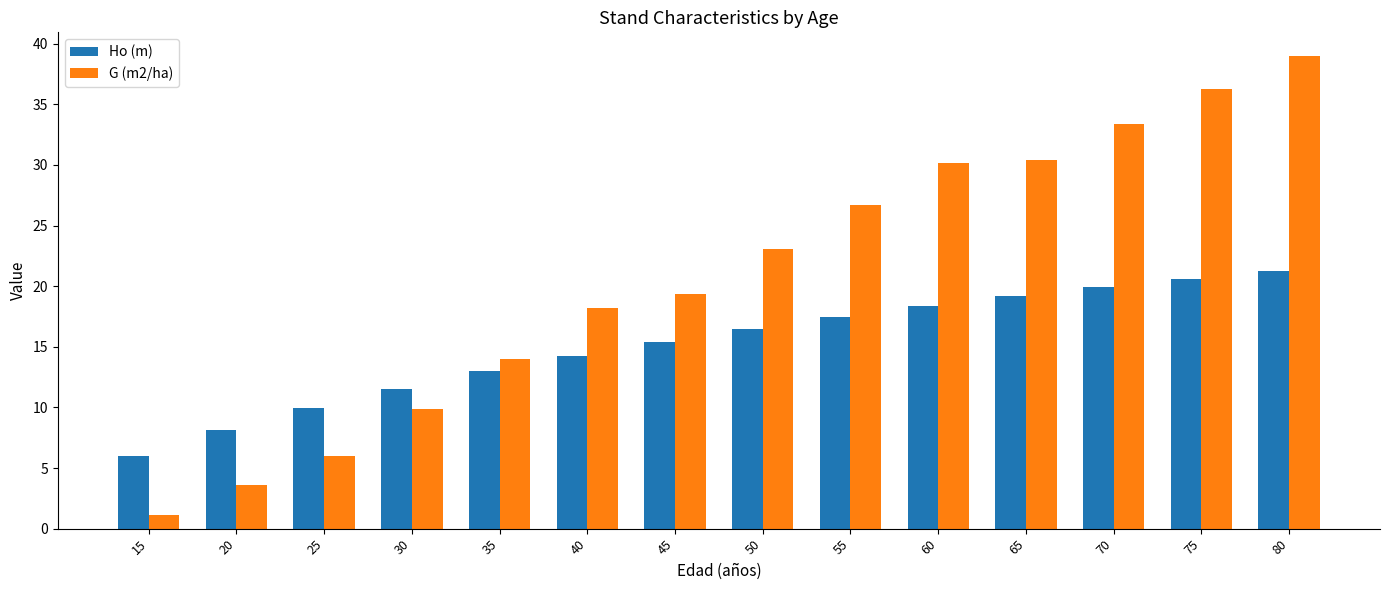

What is the value of the Ho (m) bar at the 13th from the left?

20.6